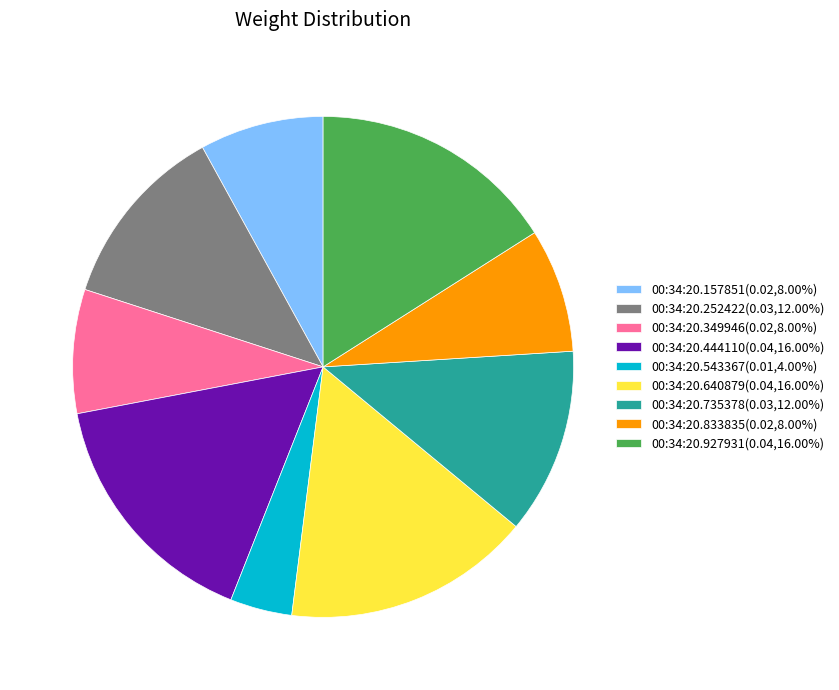

Is the sum of 00:34:20.927931 and 00:34:20.252422 greater than half?

No